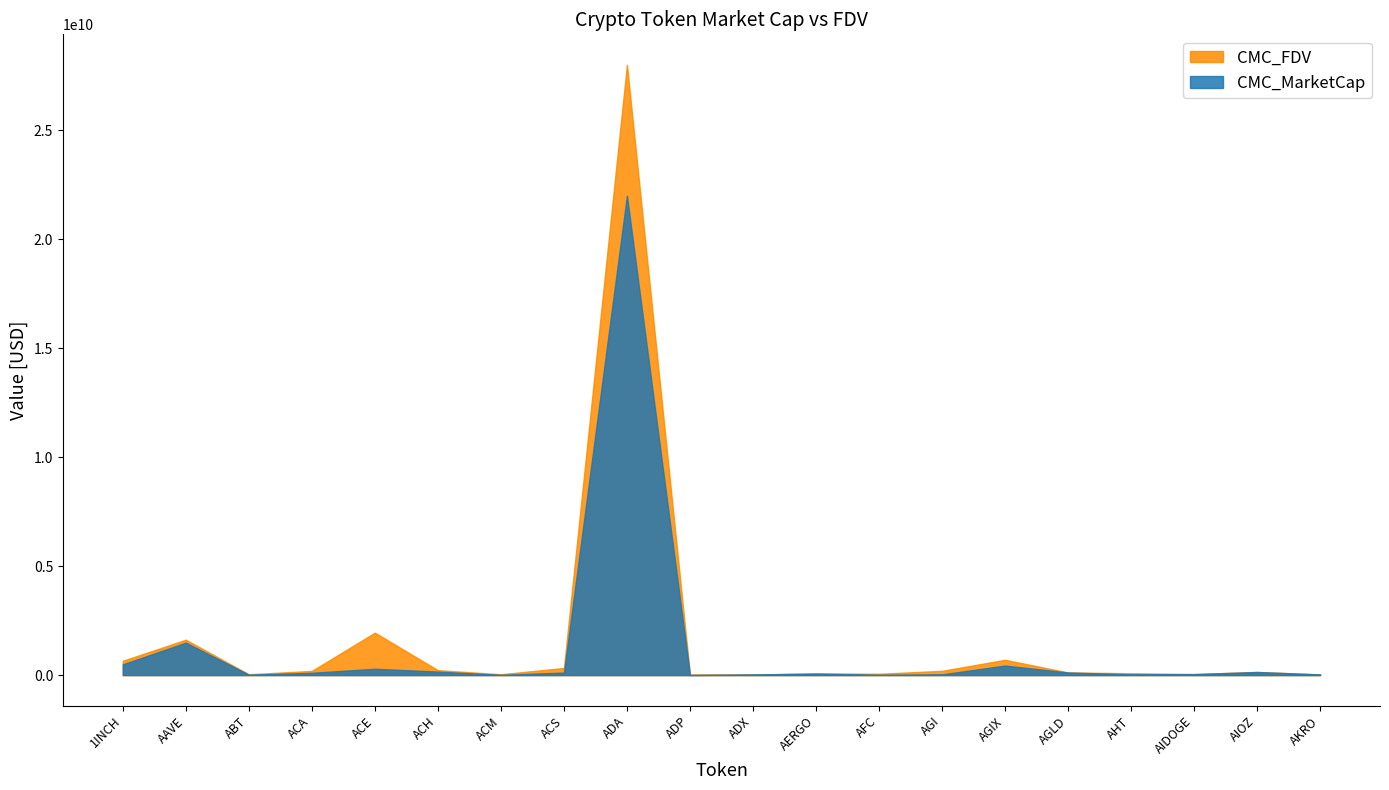

What is the difference between the maximum and second lowest values in the CMC_MarketCap series?

21979602658.9